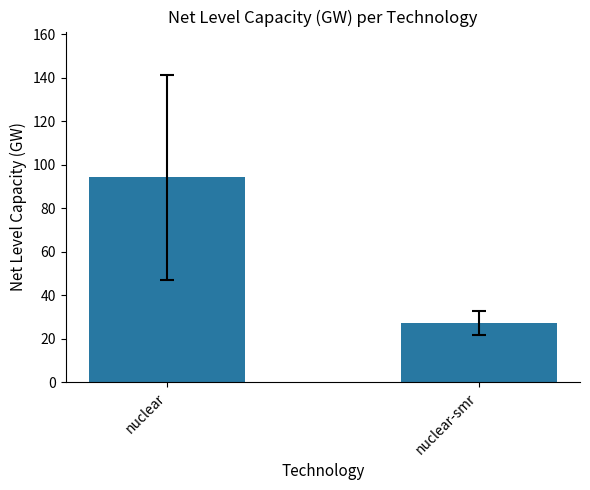

What value does the data have at nuclear?

94.2